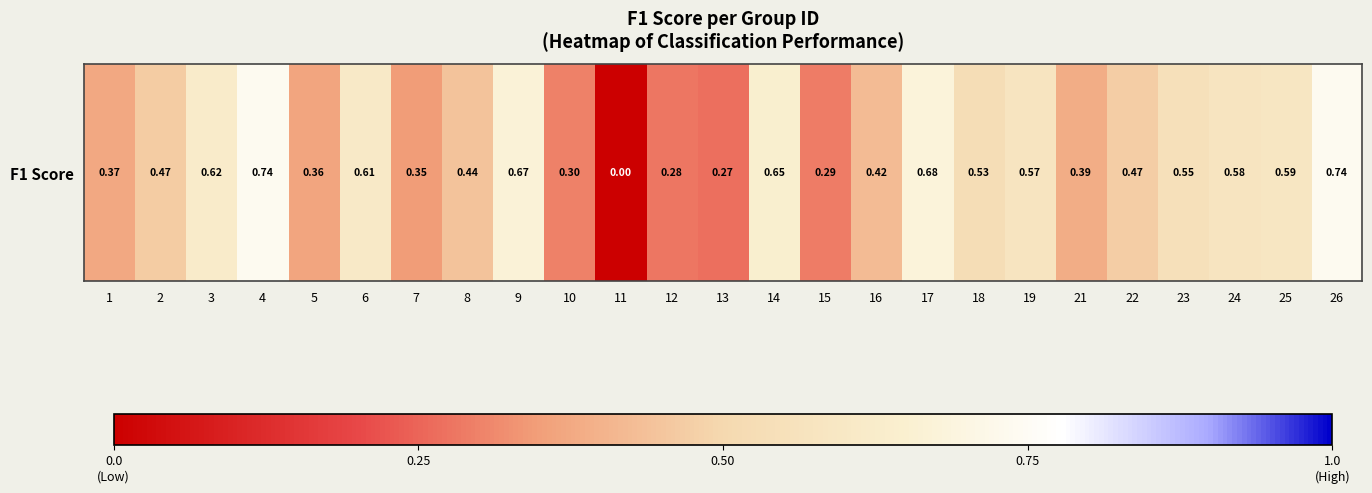

What is the sum of all values?

11.9